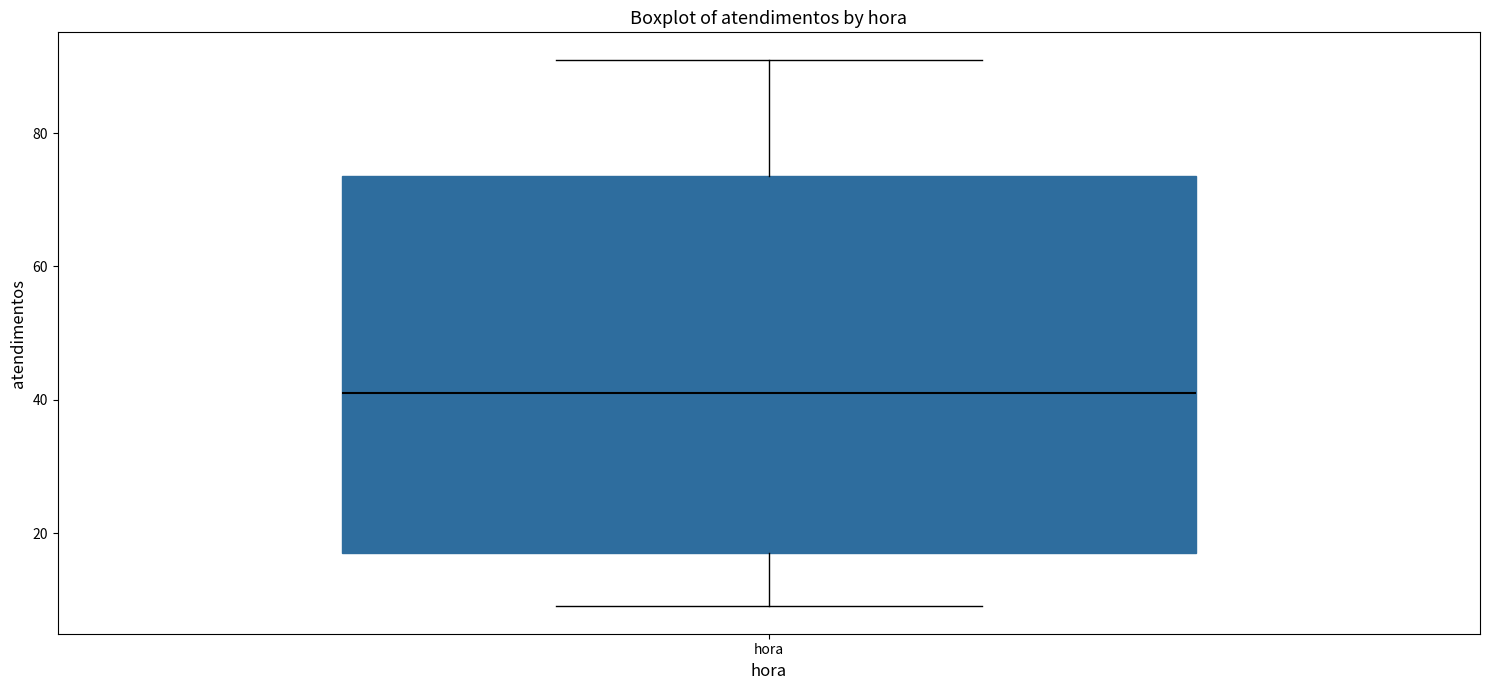

Transcribe this box plot: give where the median line is, the range the box spans, and where the two whiskers end, as read against the y-axis. The values are not printed on the chart, so give them approximately, as read against the axis.

median 42, box 18 to 74, whiskers 10 to 92